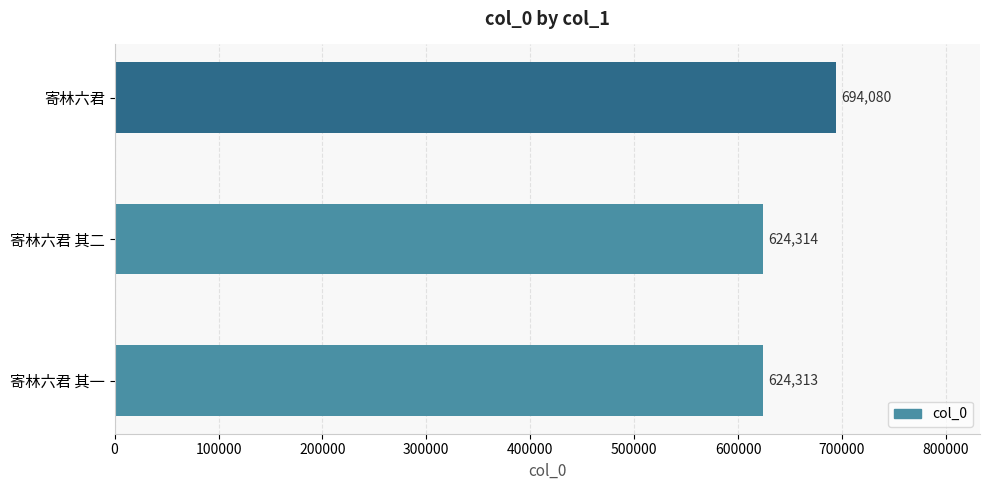

True or false: the data shows 274483 at 寄林六君 其二.

False